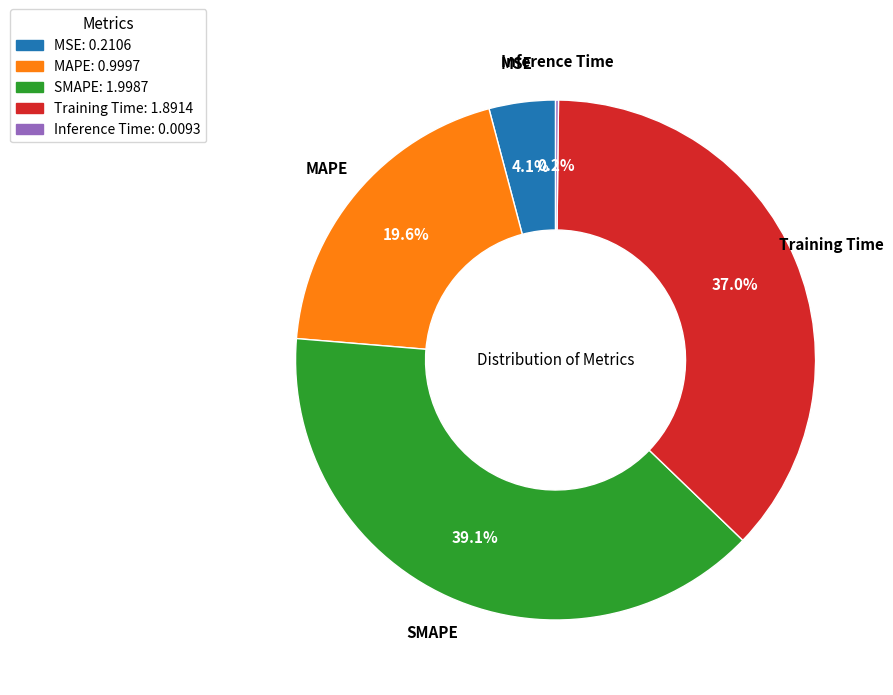

To the nearest percent, what portion does Training Time represent?

37%